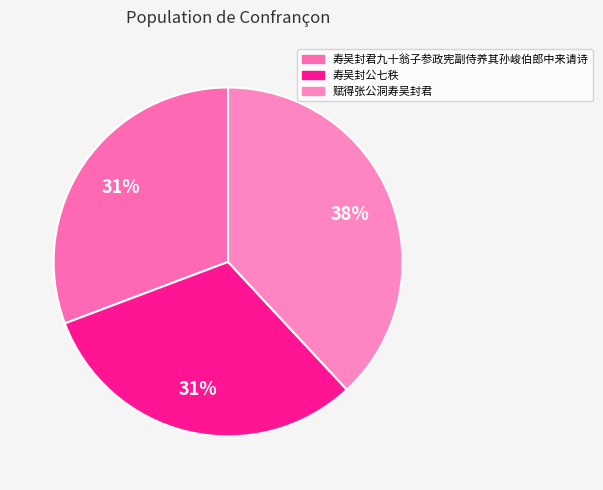

To the nearest percent, what portion does 寿吴封公七秩 represent?

31%